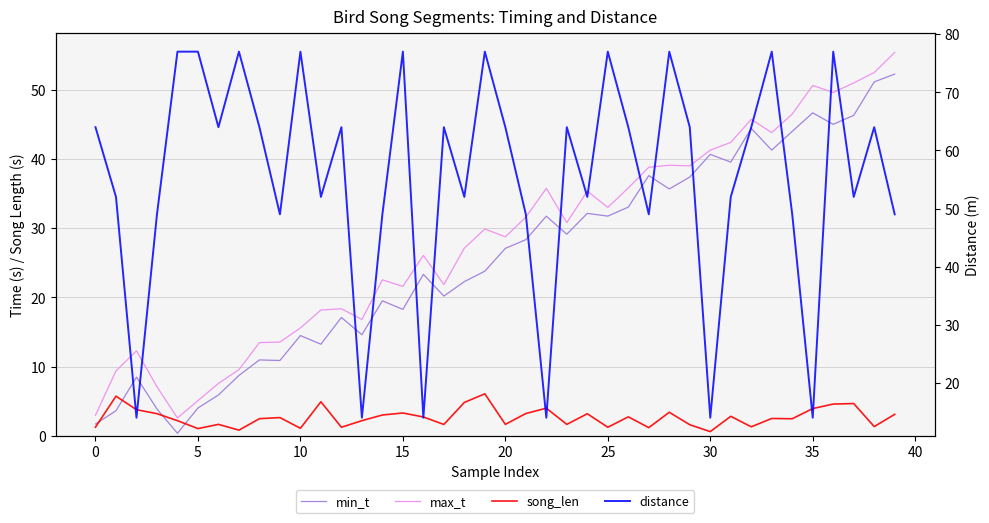

At which label is min_t closest to 26?

20